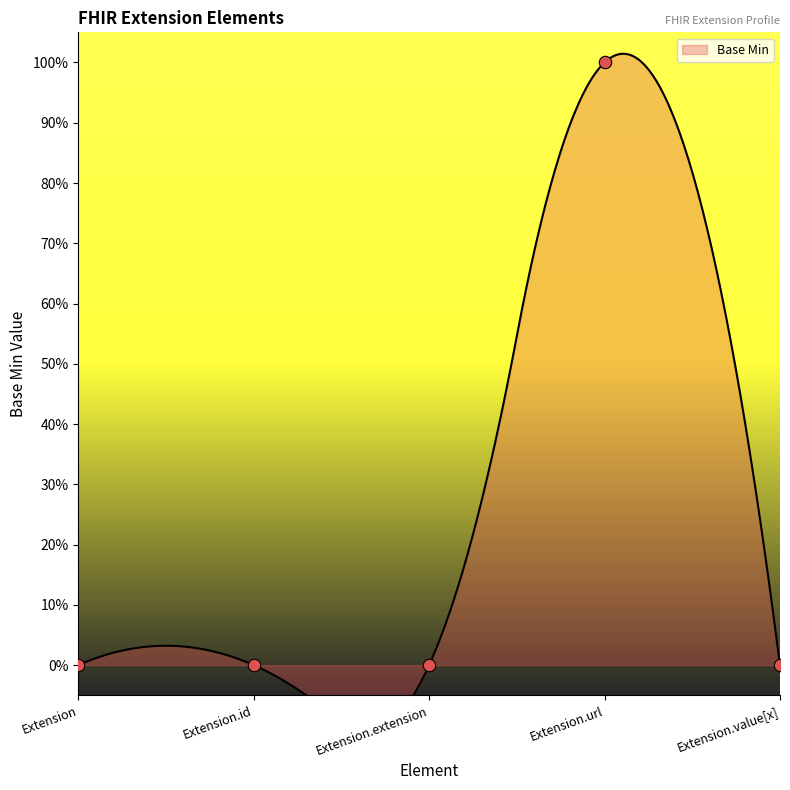

Between Extension.extension and Extension.url, which is larger?

Extension.url